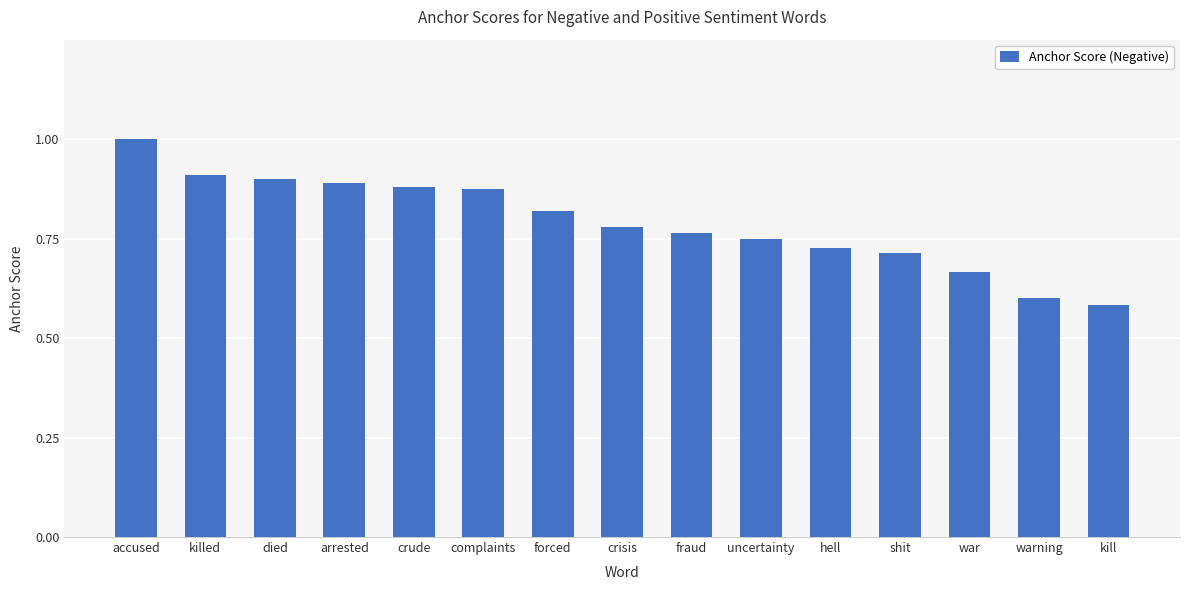

What is the label of the 1st bar from the right?

kill